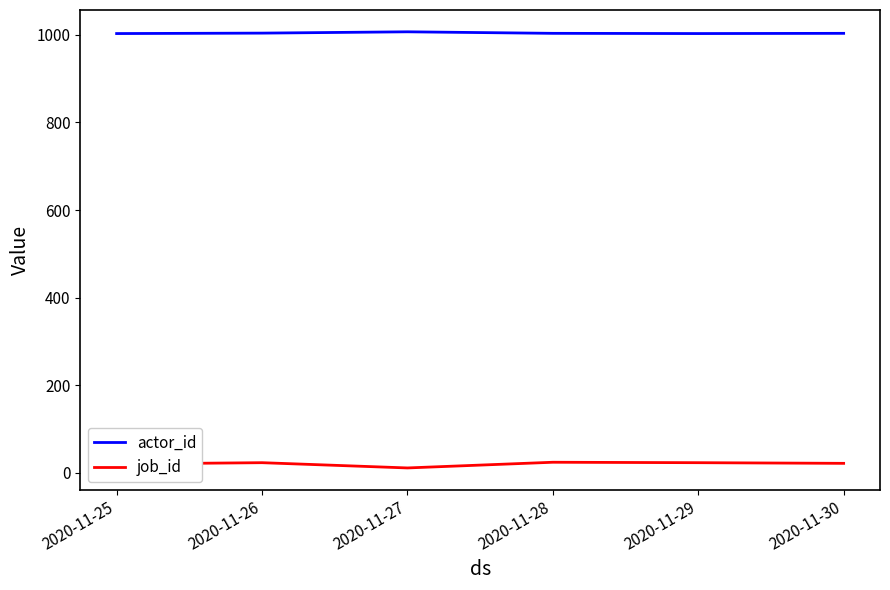

True or false: job_id and actor_id cross at least once.

False